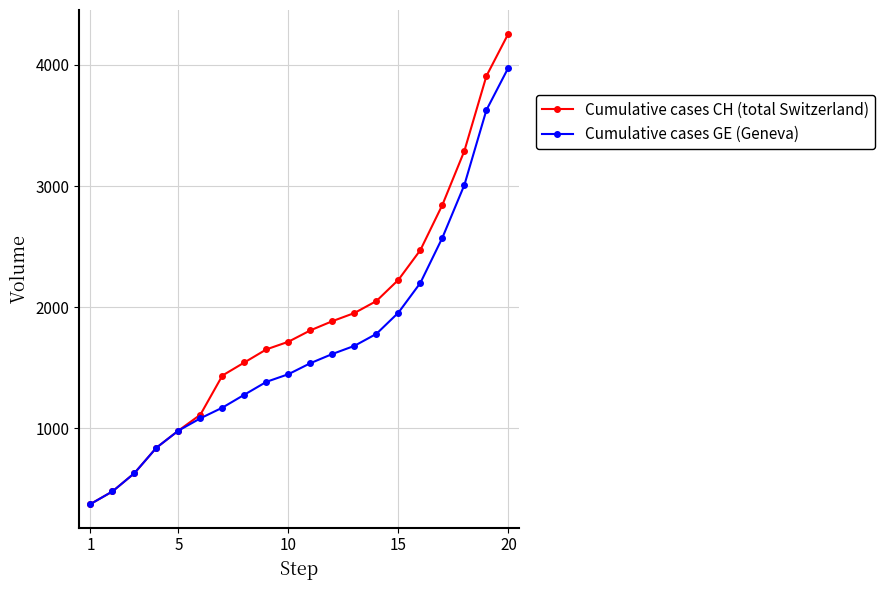

How many lines are shown in the chart?

2